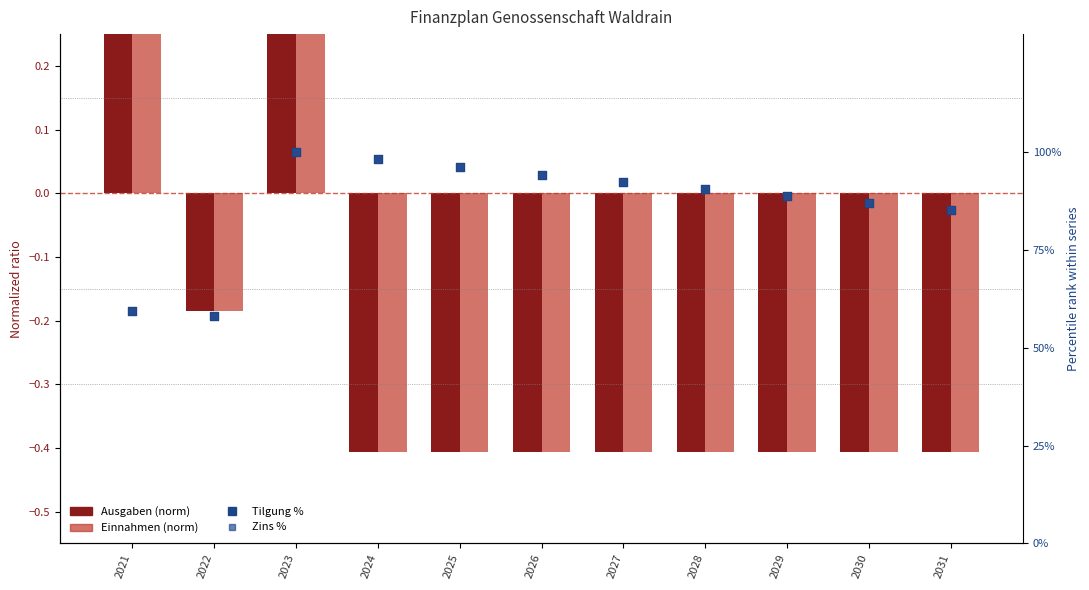

What is the total value across all series at 2028?

180.0